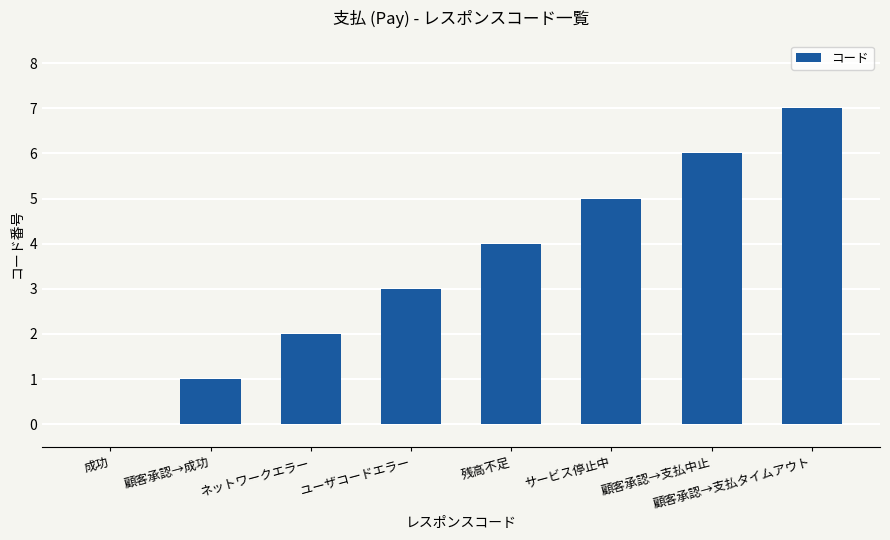

Is it true that the value at 顧客承認→成功 is 1?

True